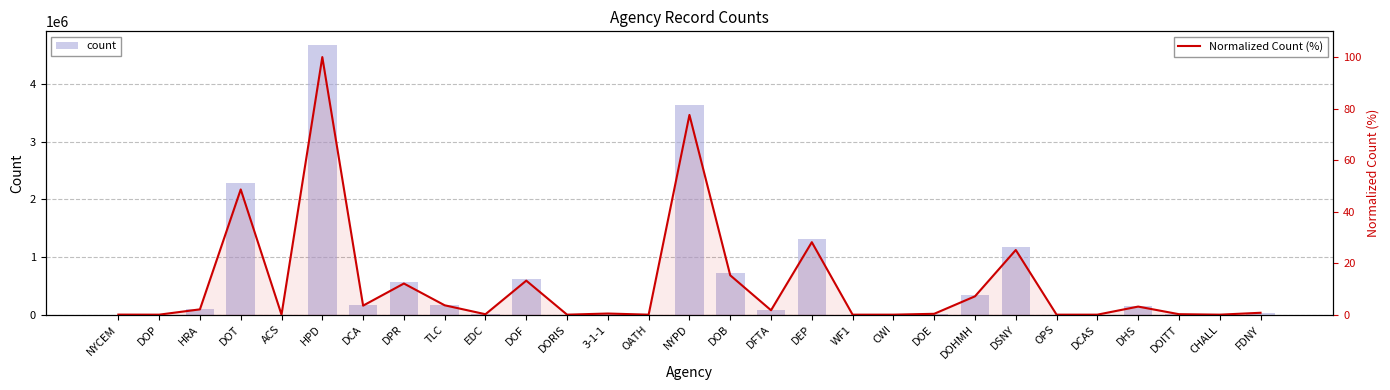

What is the label of the 17th bar from the right?

3-1-1